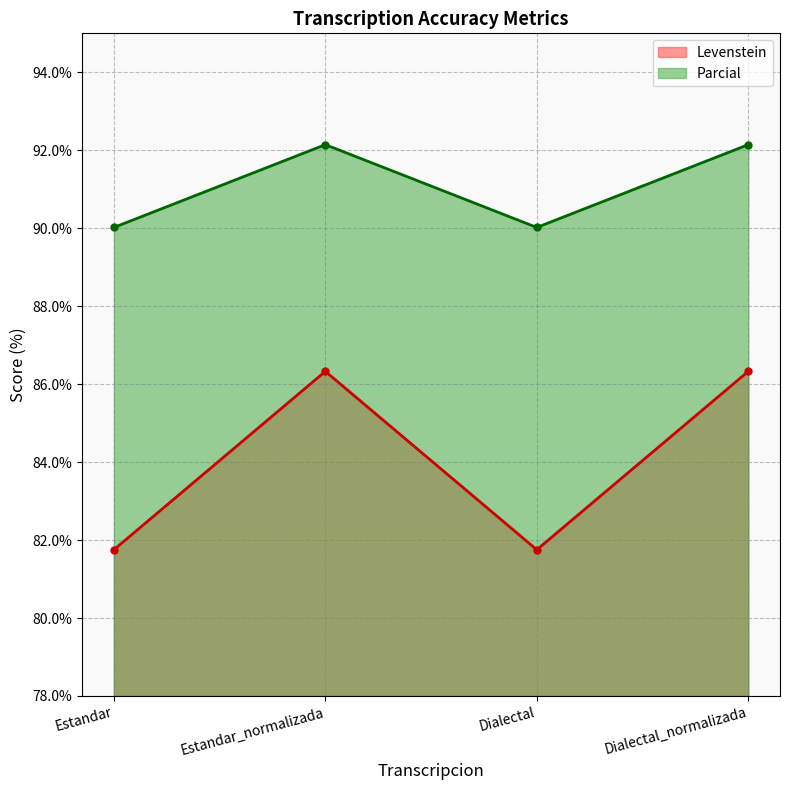

Read the Parcial value at Estandar_normalizada.

92.1